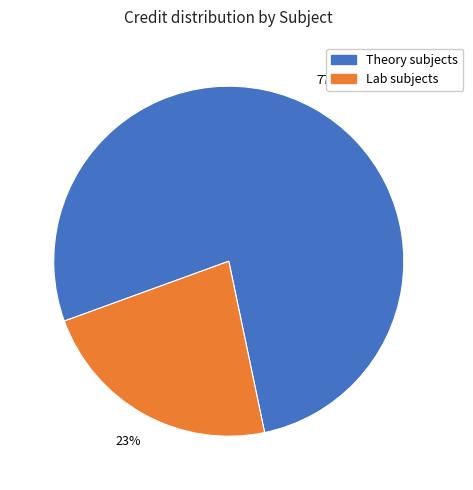

To the nearest percent, what is the average slice percentage?

50%